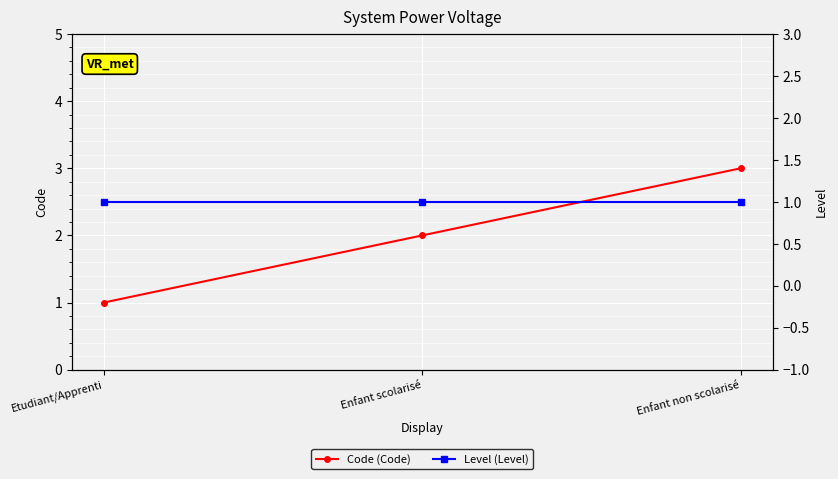

At Enfant scolarisé, list the series in order from smallest to largest.

Level (Level), Code (Code)